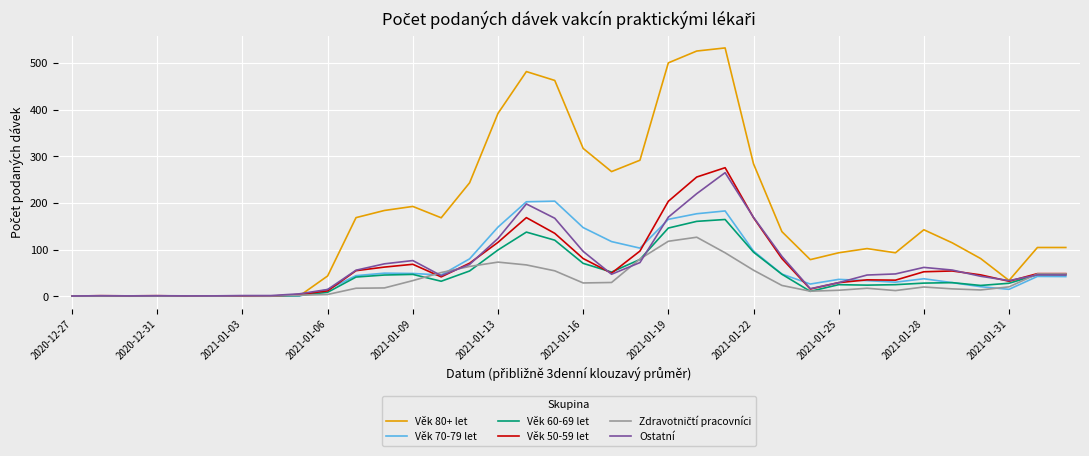

What is the greatest value displayed?

532.0